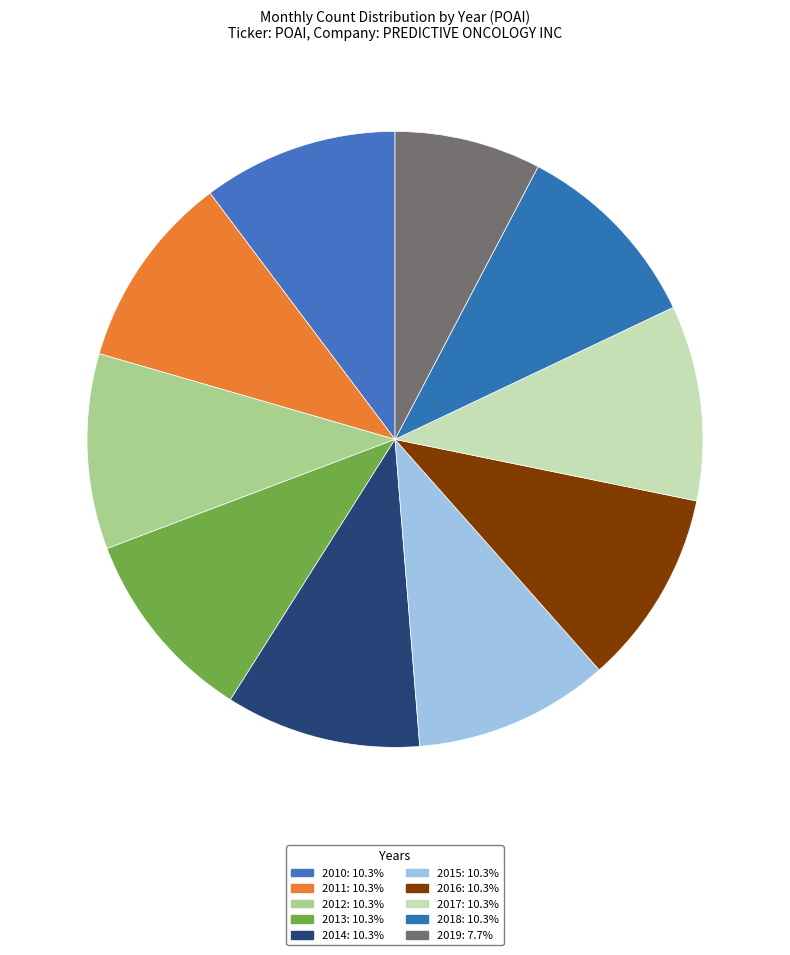

Rank the categories by value from highest to lowest.

2010, 2011, 2012, 2013, 2014, 2015, 2016, 2017, 2018, 2019